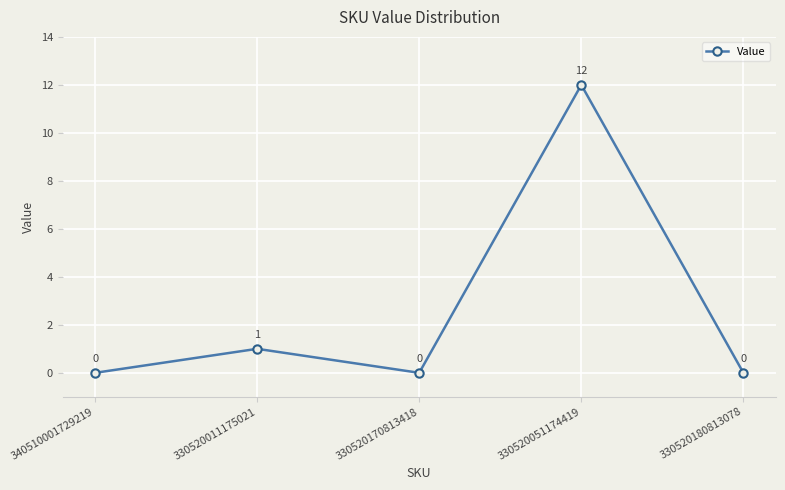

How many series are shown in this chart?

1